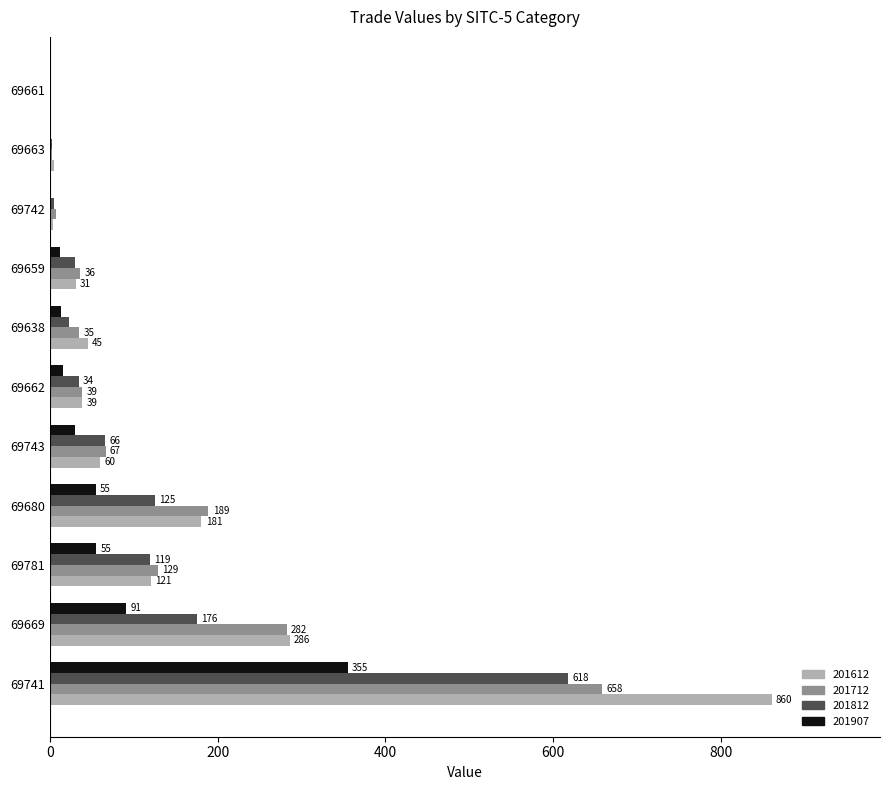

At which category does the chart reach its peak across all series?

69741